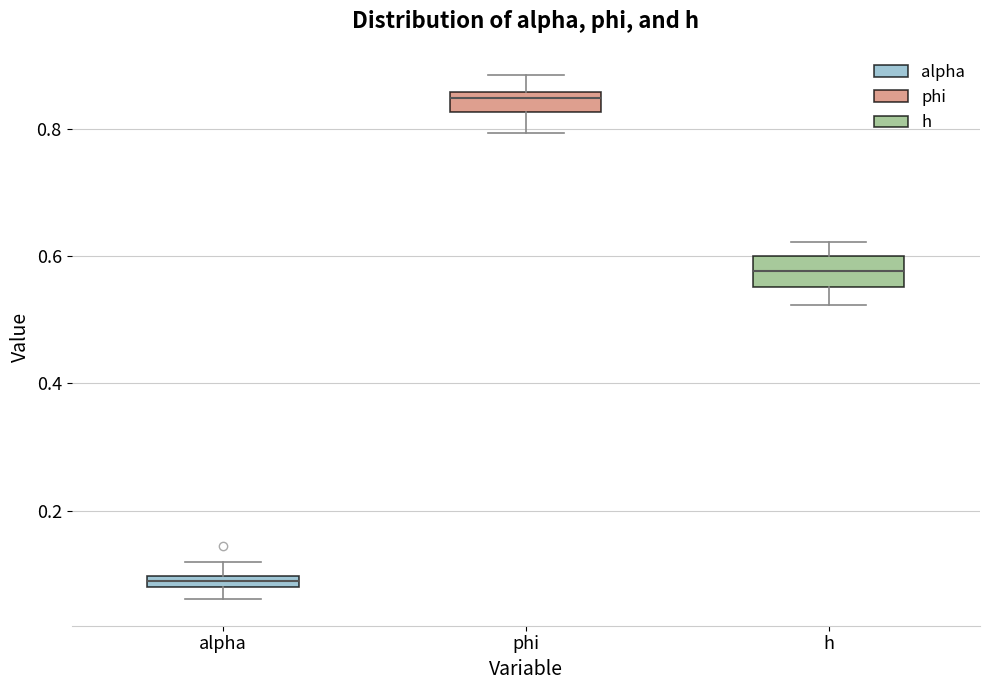

Which box has the lowest median line?

alpha